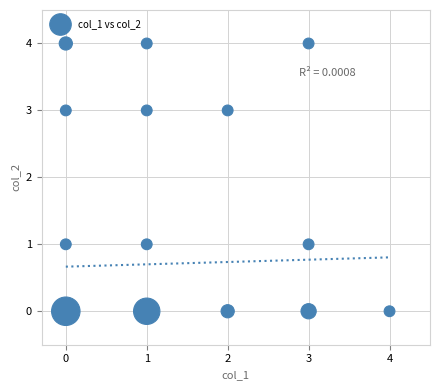

What is the range of X values (max minus min)?

4